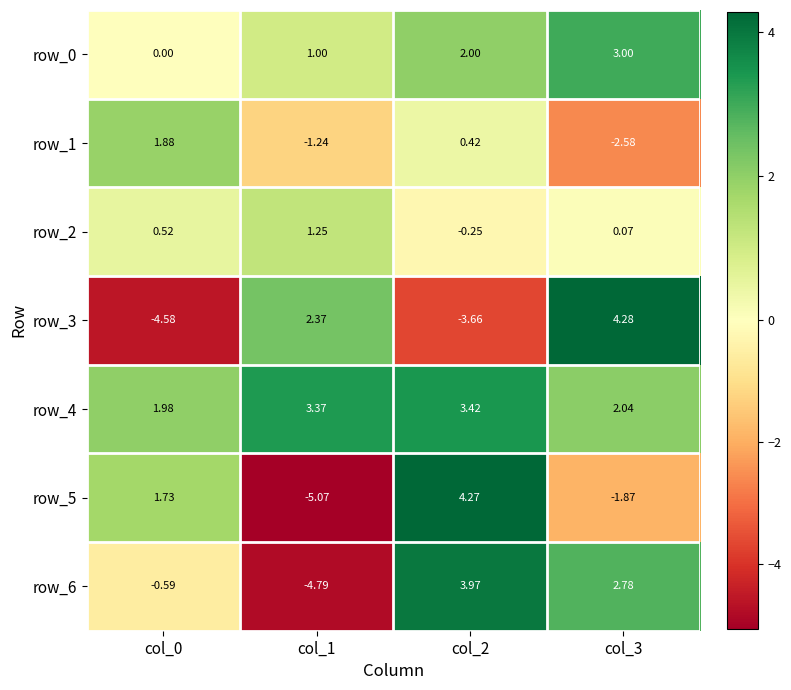

Is the value of row_2 at col_3 greater than the value of row_5 at col_3?

Yes